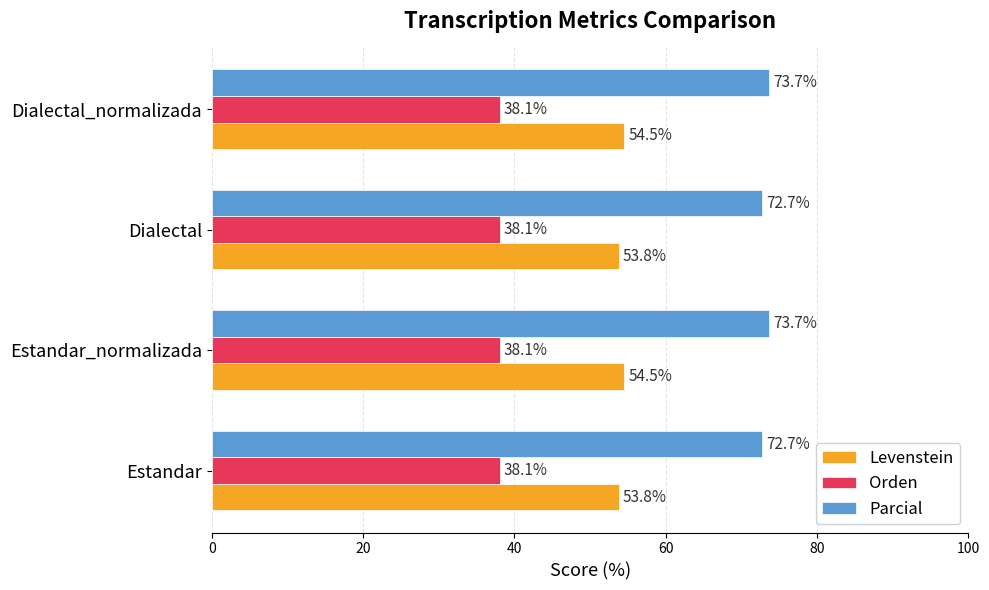

What is the average value of the Parcial series?

73.2